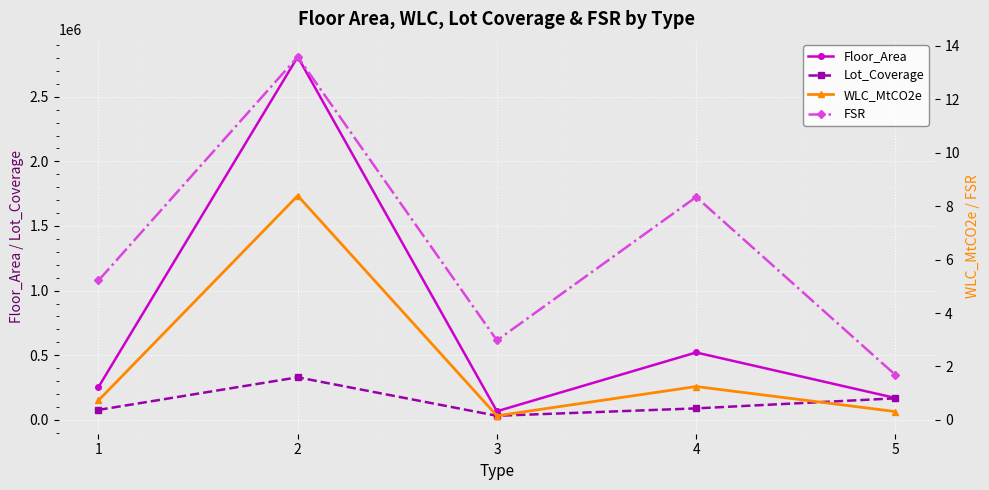

In Floor_Area, how many points are higher than both neighbors (excluding endpoints)?

2